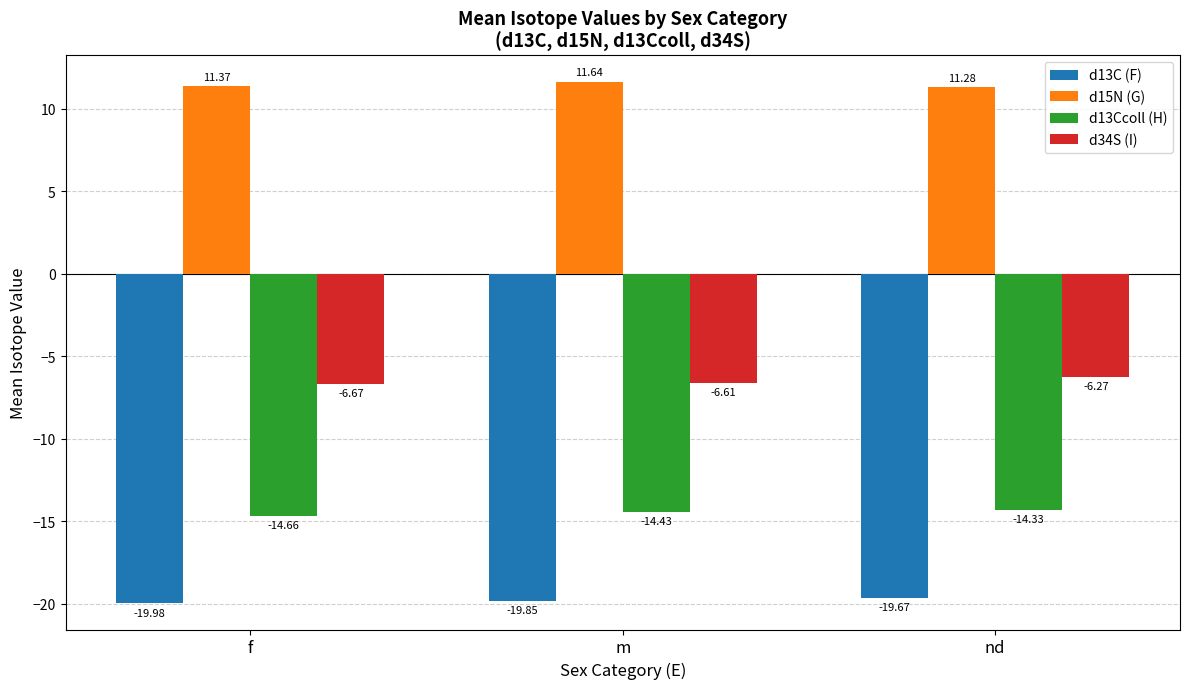

What is the greatest value displayed?

11.6